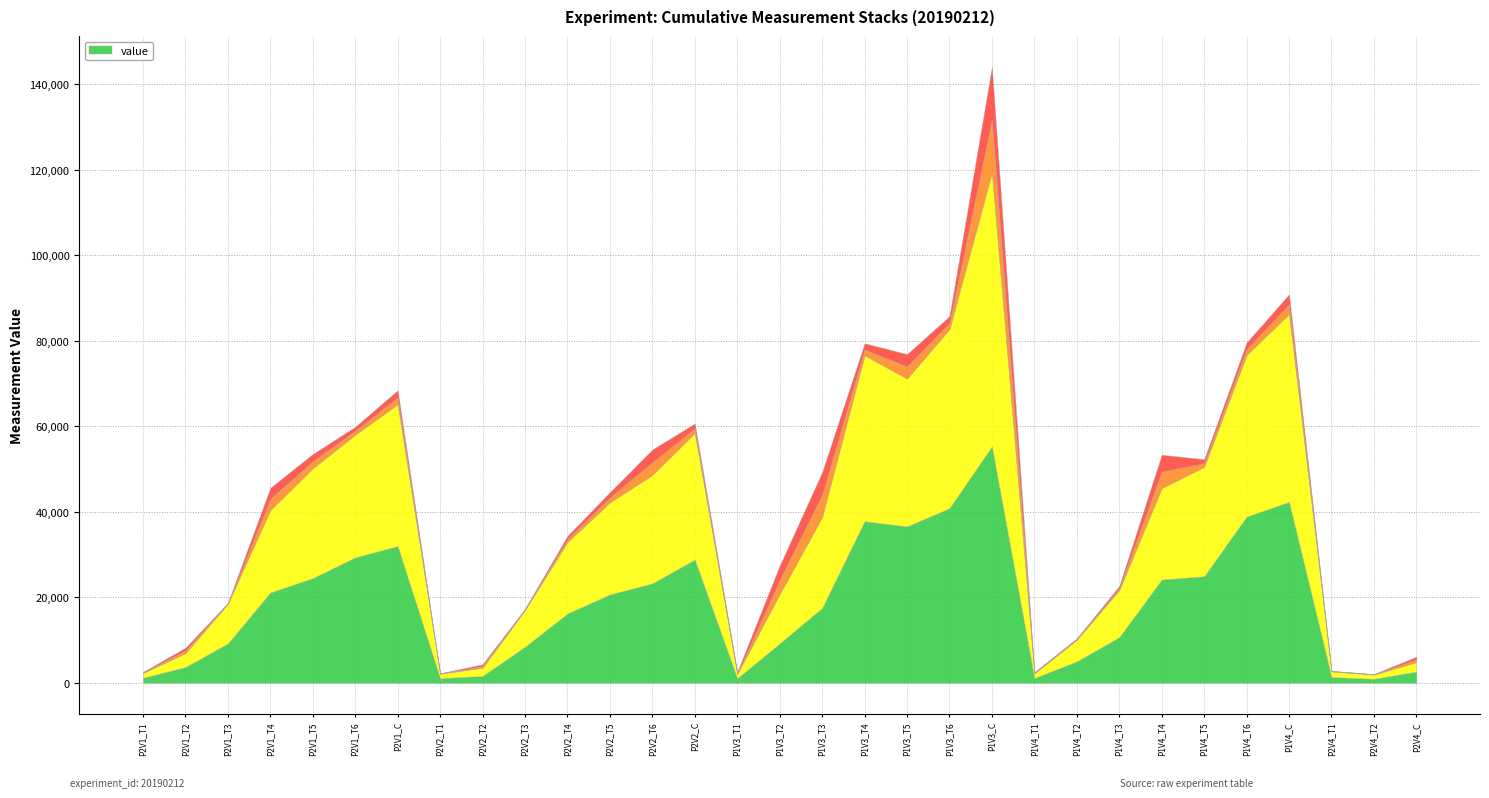

What is the spread (max minus min) of values at P1V4_T5?

24653.1